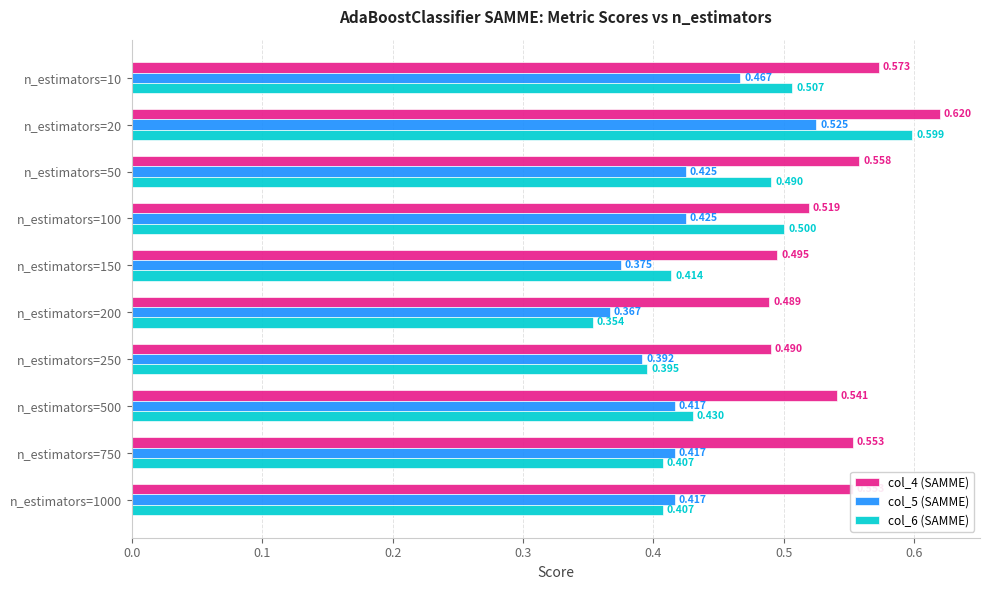

How many col_4 (SAMME) values are between 0 and 1?

10